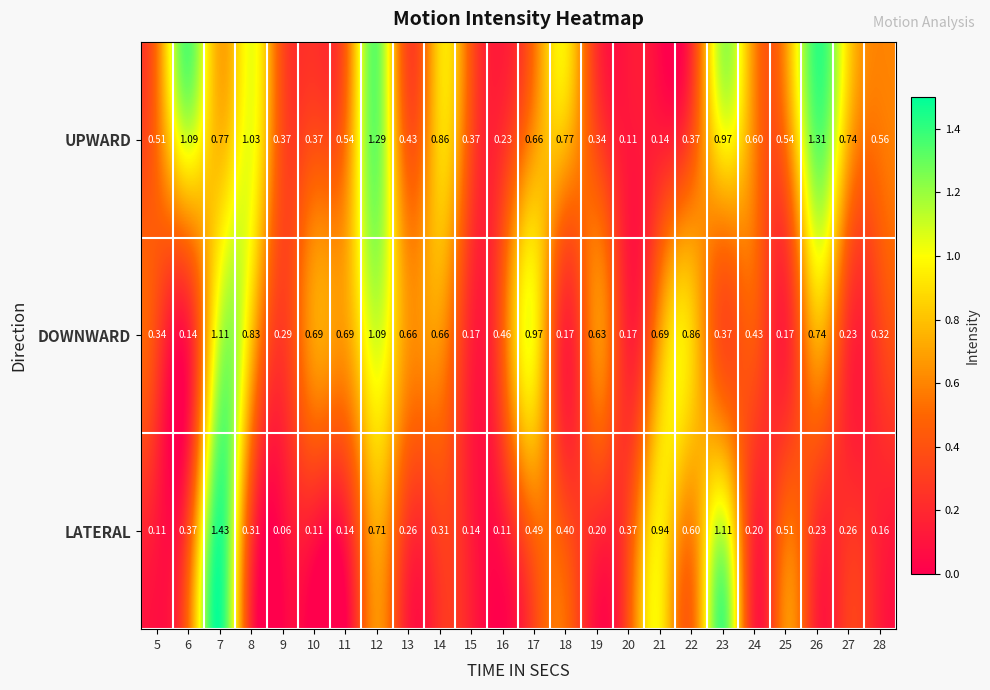

At which category is the sum across all series the highest?

7